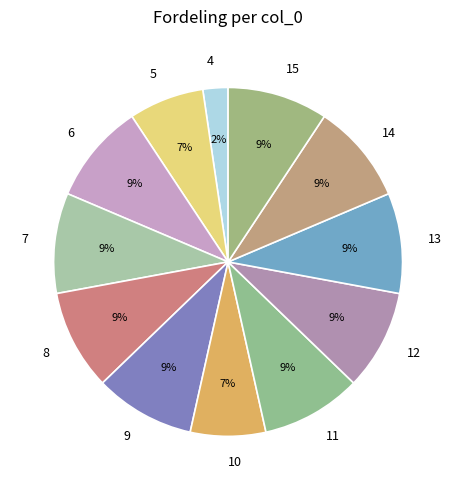

Does 4 account for over 50% of the chart?

No